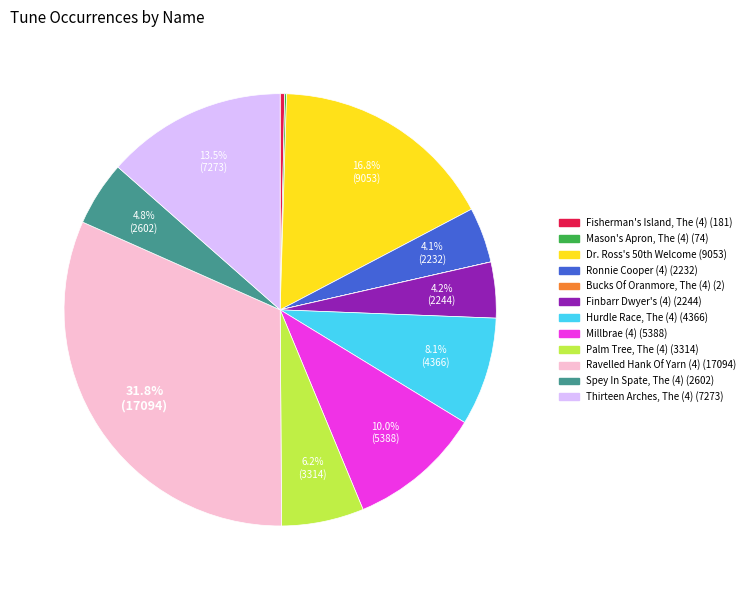

Which slice is the largest?

Ravelled Hank Of Yarn (4)